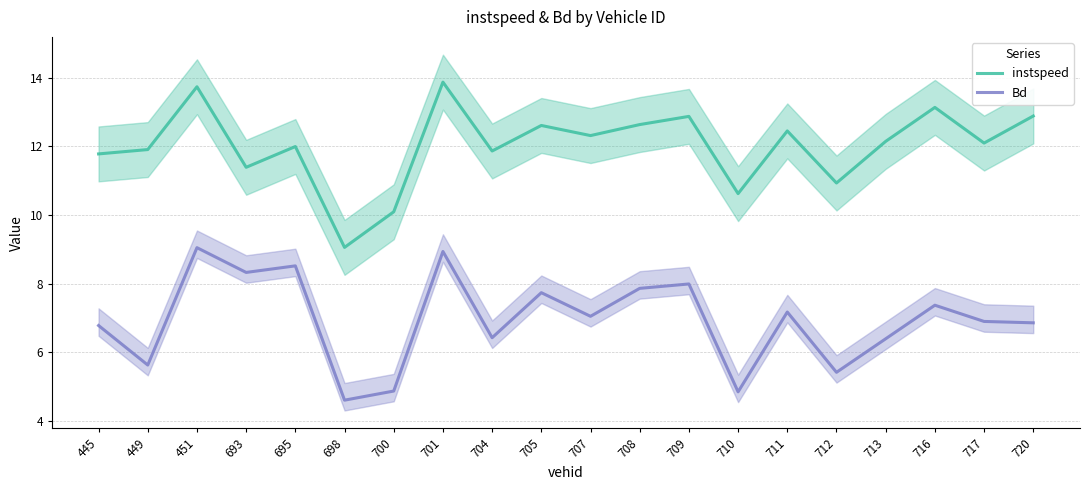

At which label does instspeed reach its peak?

701